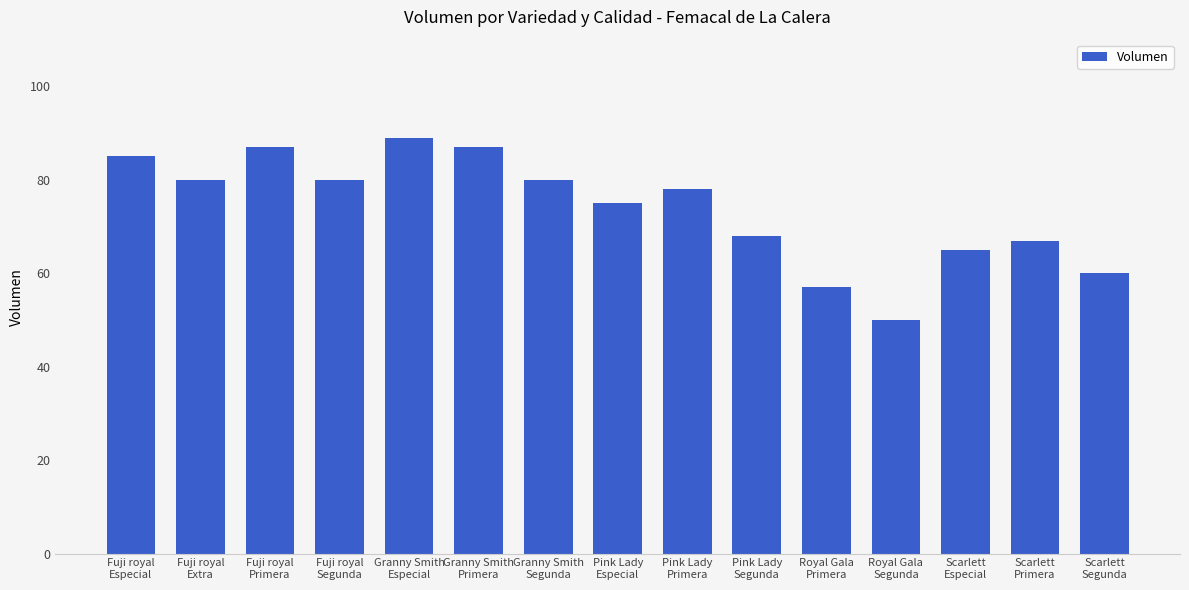

The value at Granny Smith
Segunda is 122. True or false?

False